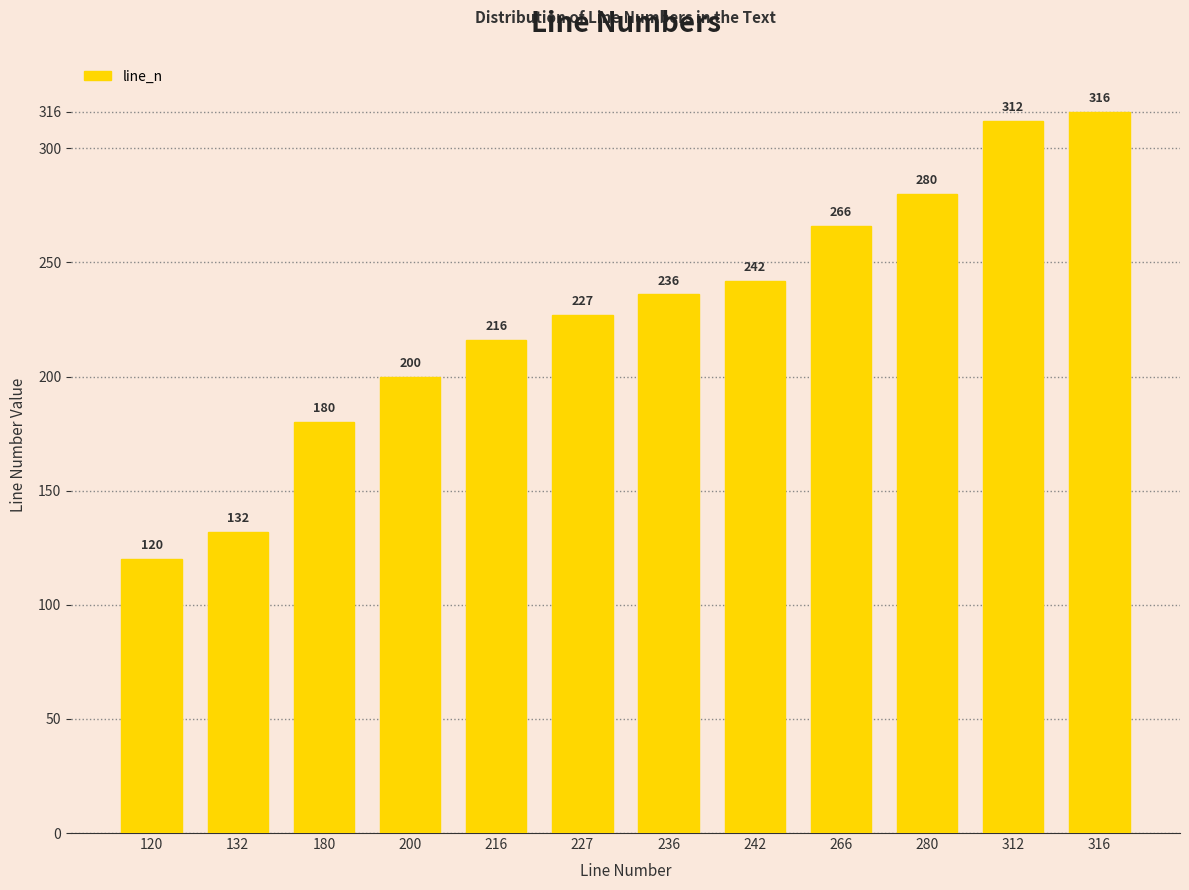

What is the sum of the values at 216 and 316?

532